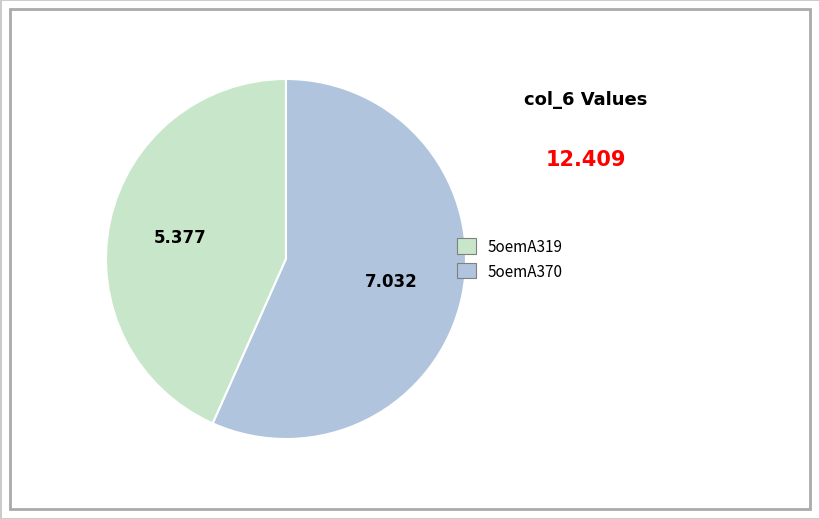

Does 5oemA370 account for over 50% of the chart?

Yes